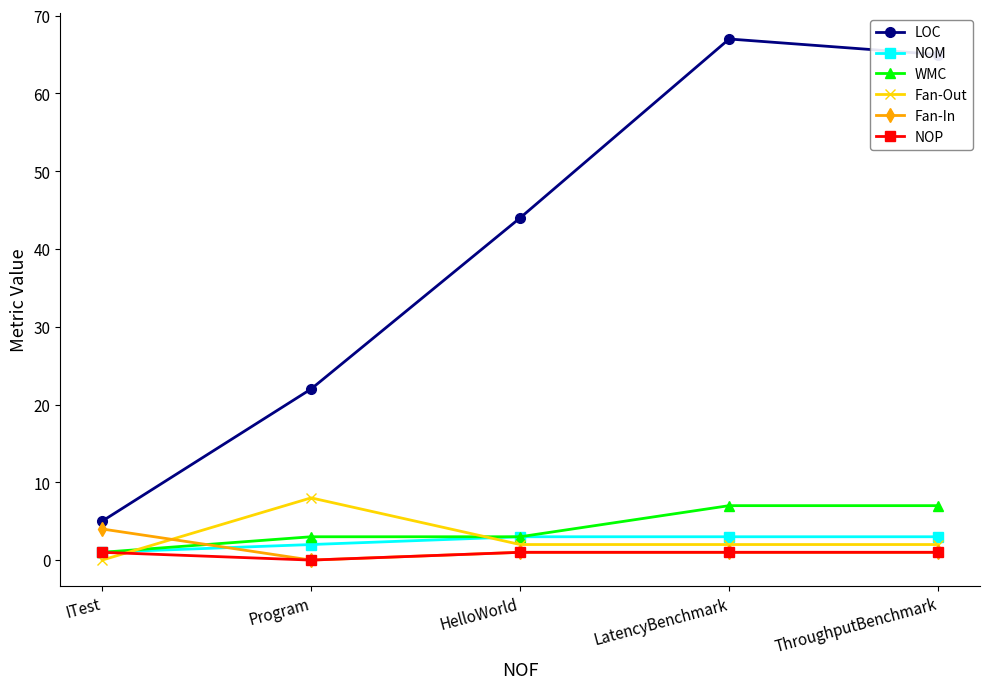

True or false: WMC and Fan-Out cross at least once.

True